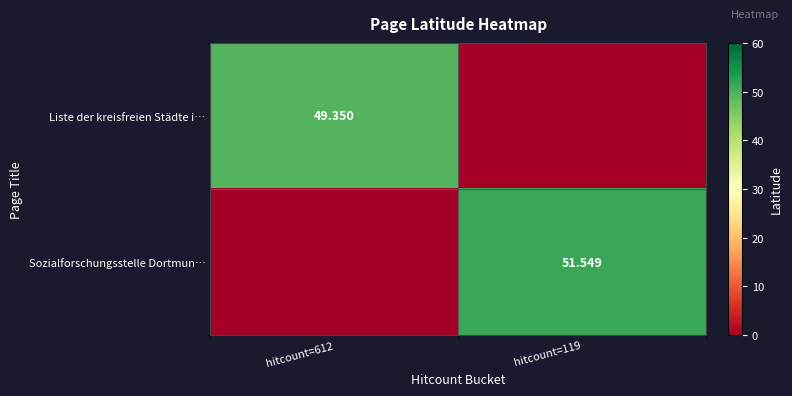

What is the sum of all Liste der kreisfreien Städte i… values?

49.4